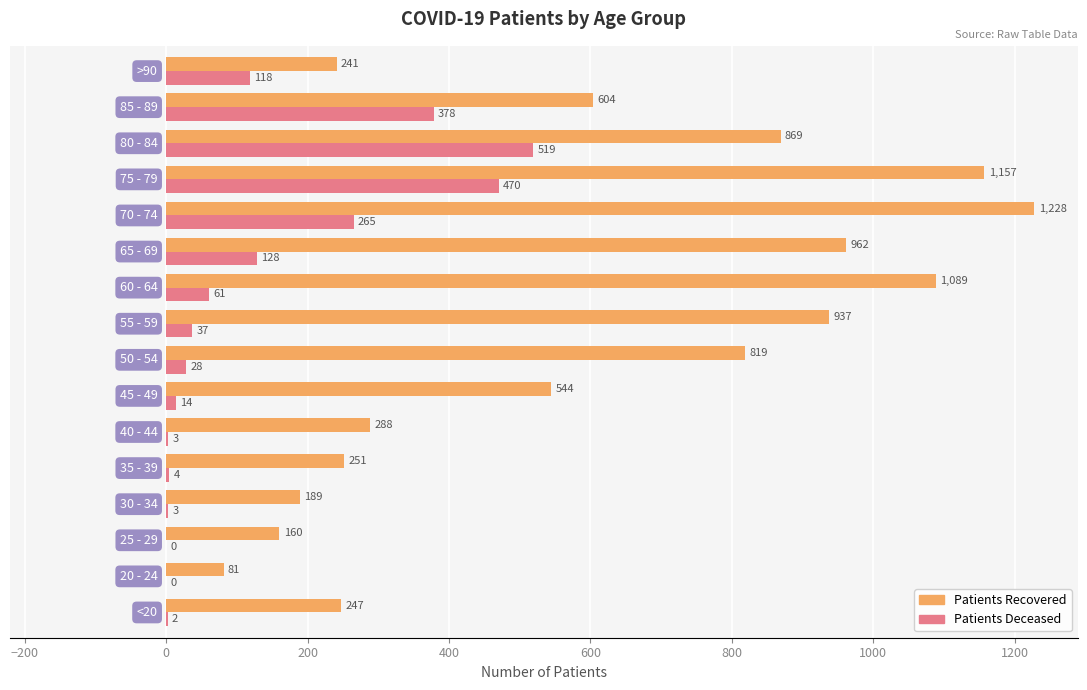

What is the maximum value shown in the chart?

1228